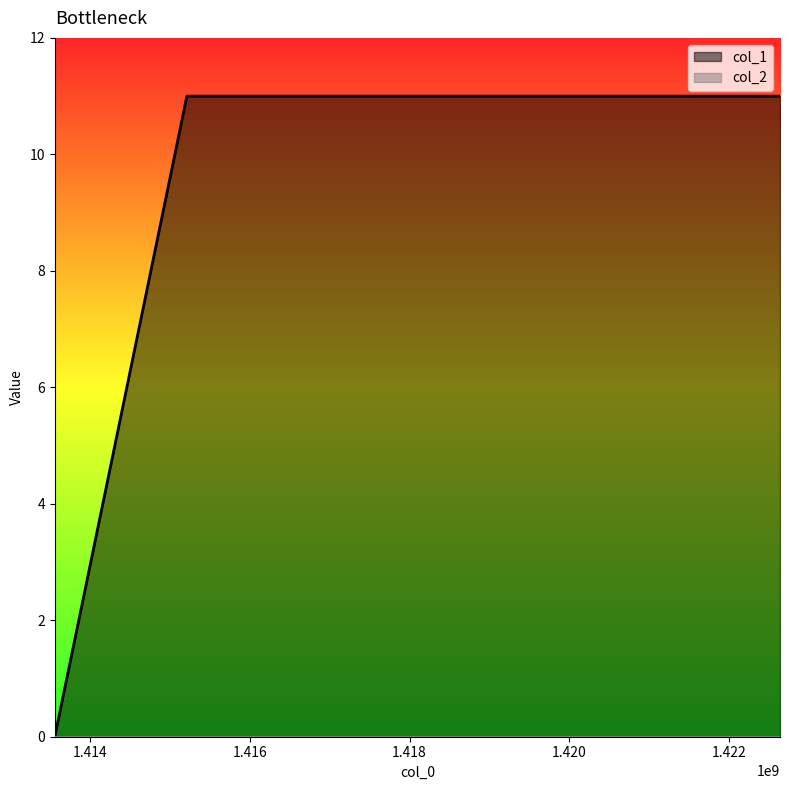

Count the values in the range 0 to 11.

3